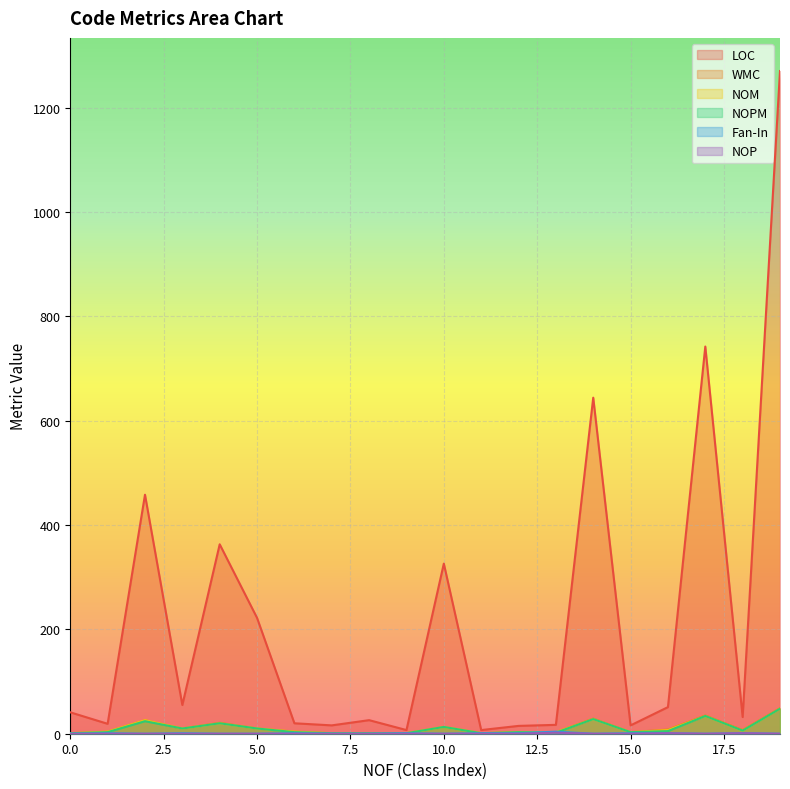

True or false: Fan-In has a value of 1 at 16.

False